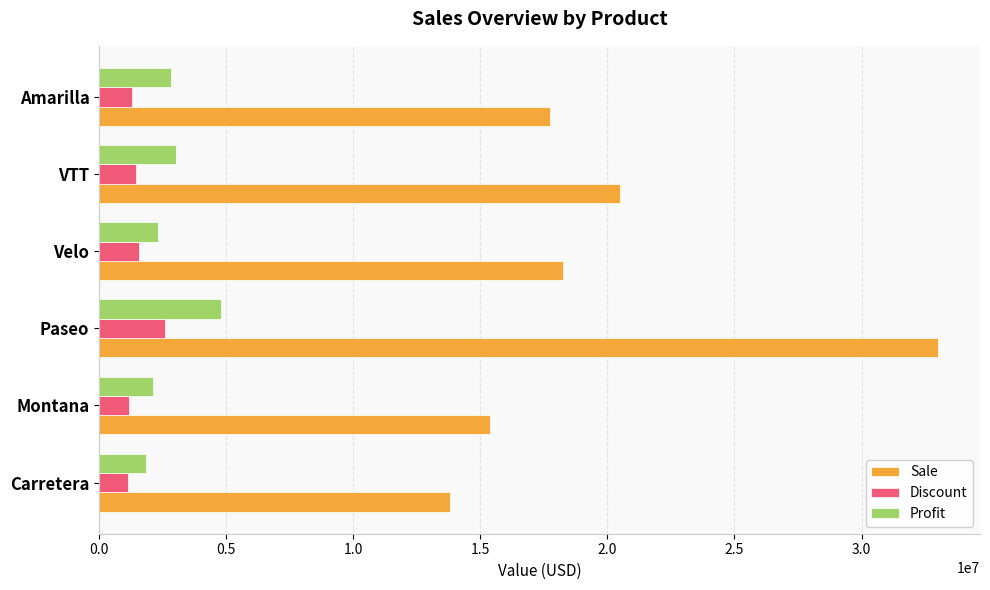

Rank the series by their maximum value, from lowest to highest.

Discount, Profit, Sale